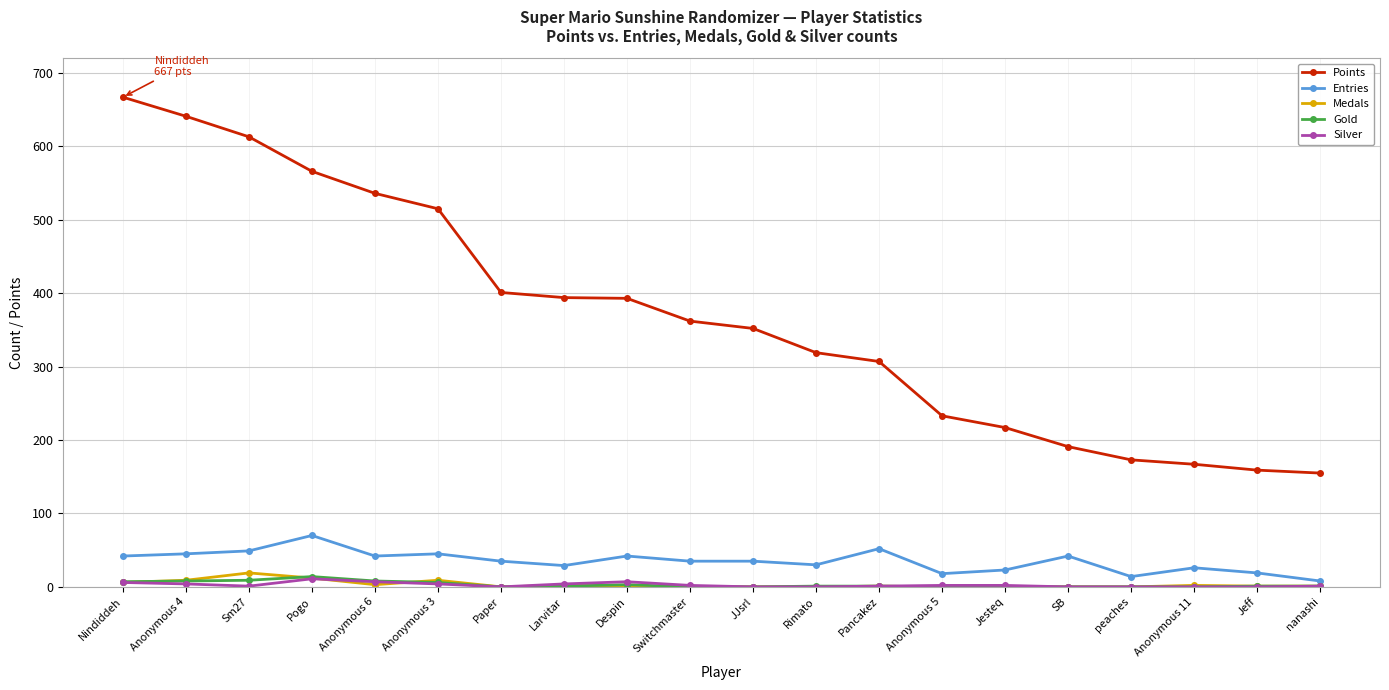

What is the value of the Entries point at the 17th from the left?

14